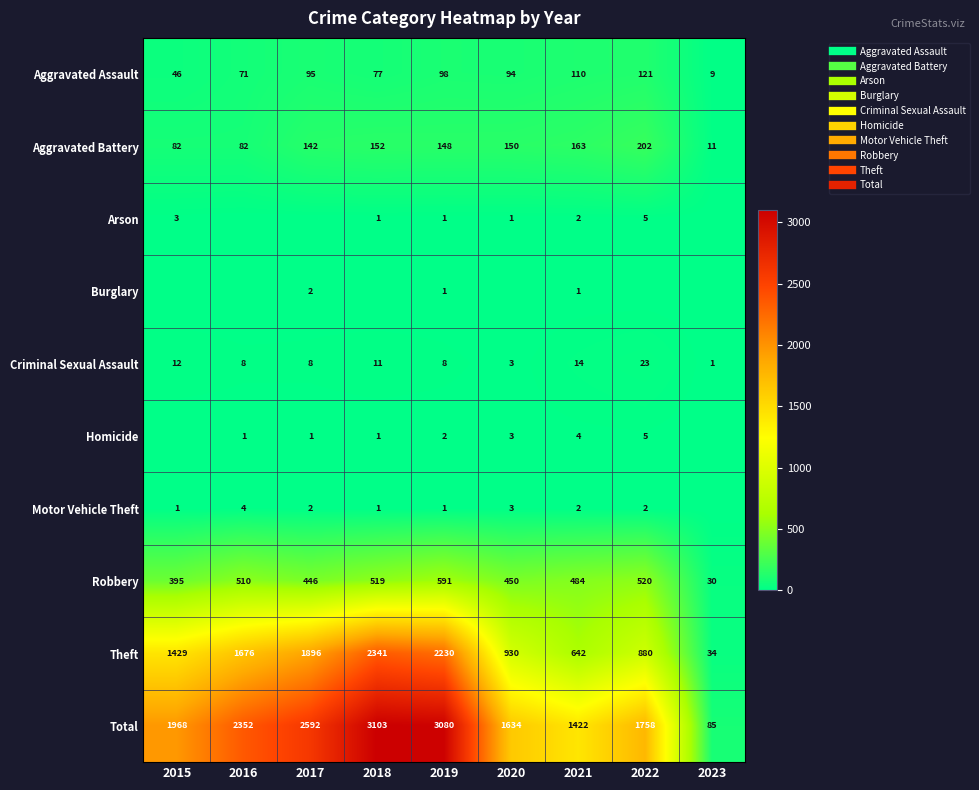

Which has a higher value, 2020 or 2023?

2020